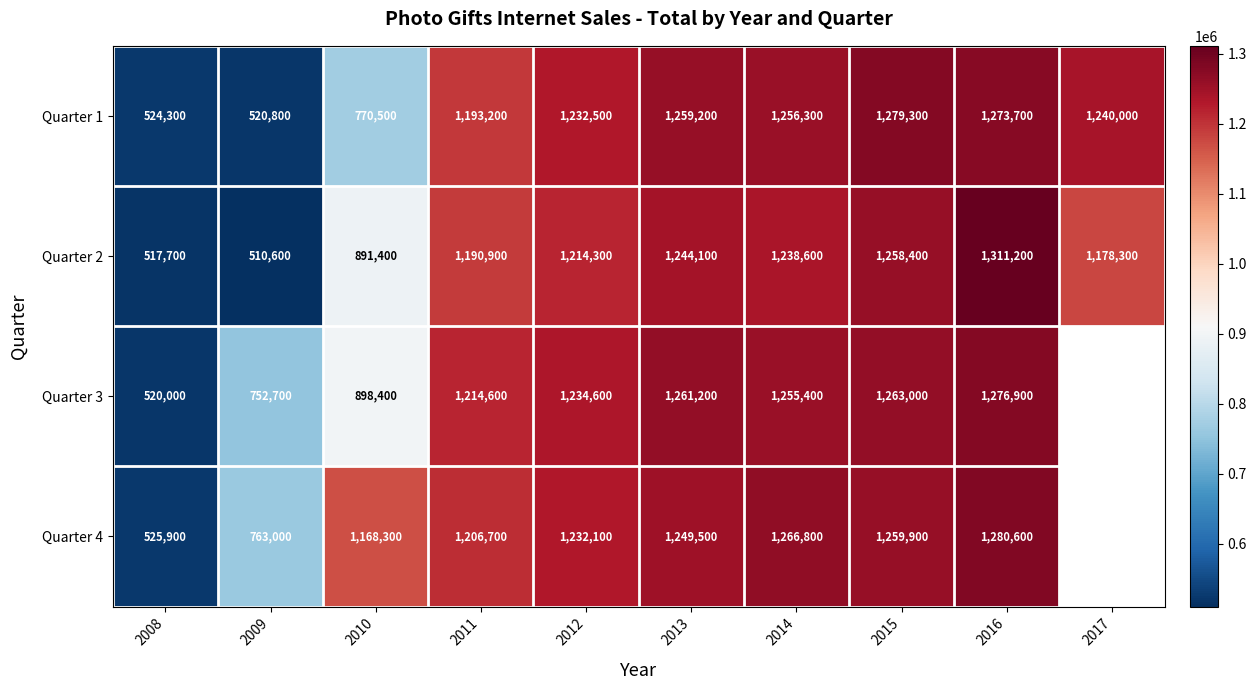

Is it true that Quarter 4 equals 412691.4 at 2011?

False